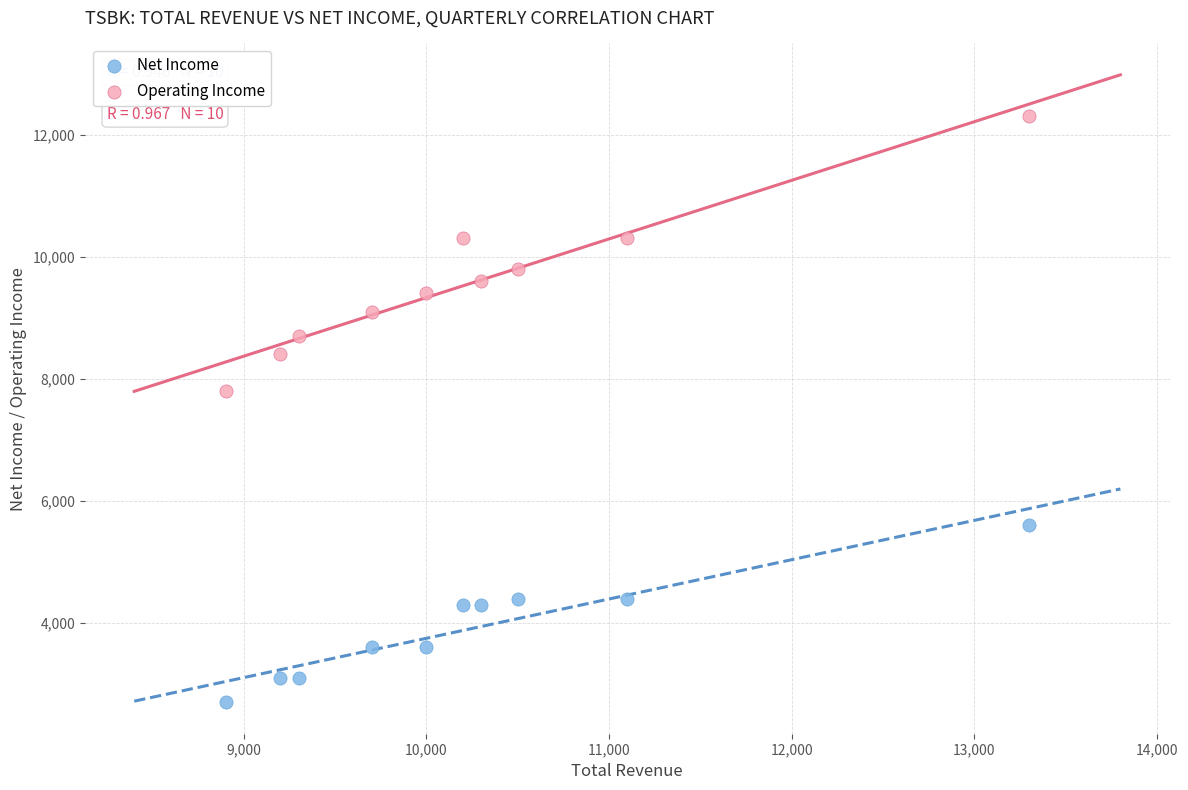

Across all data points, what is the range of Y values (max minus min)?

9600